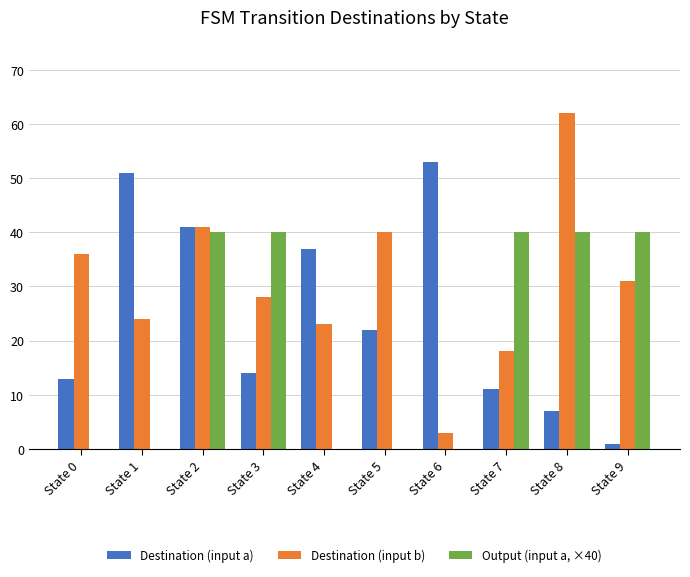

Reading right to left, what are all the values shown in this chart?

Destination (input a): 1	7	11	53	22	37	14	41	51	13
Destination (input b): 31	62	18	3	40	23	28	41	24	36
Output (input a, ×40): 40	40	40	0	0	0	40	40	0	0